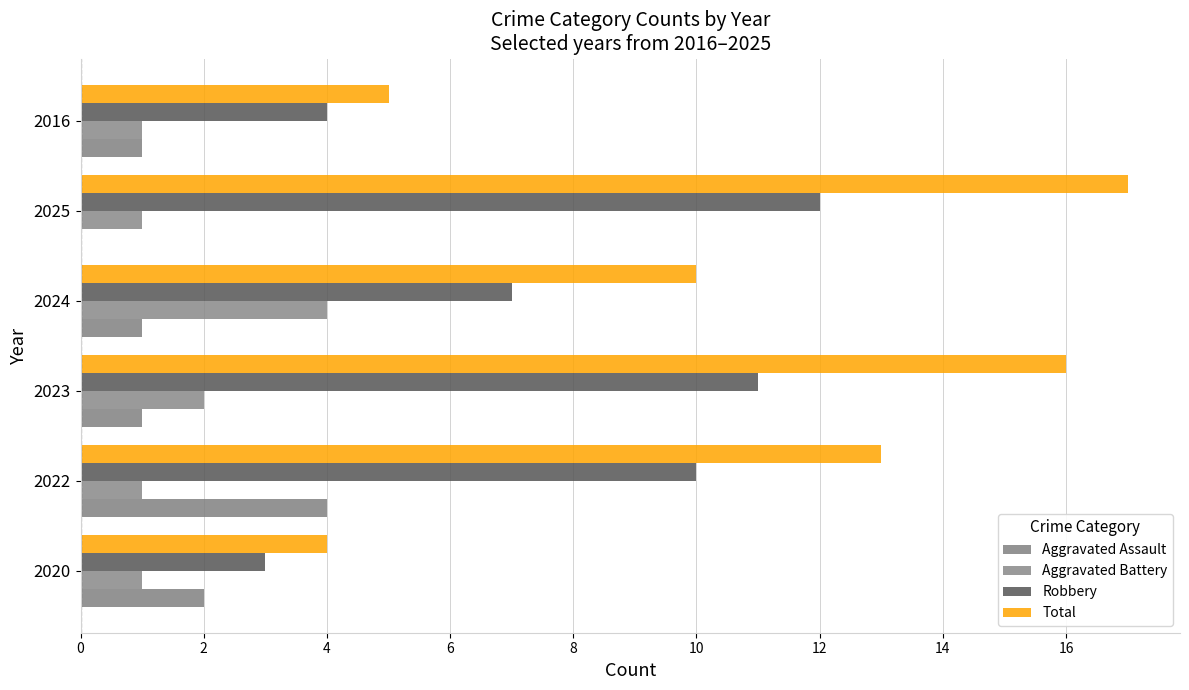

Count the number of categories in the chart.

6